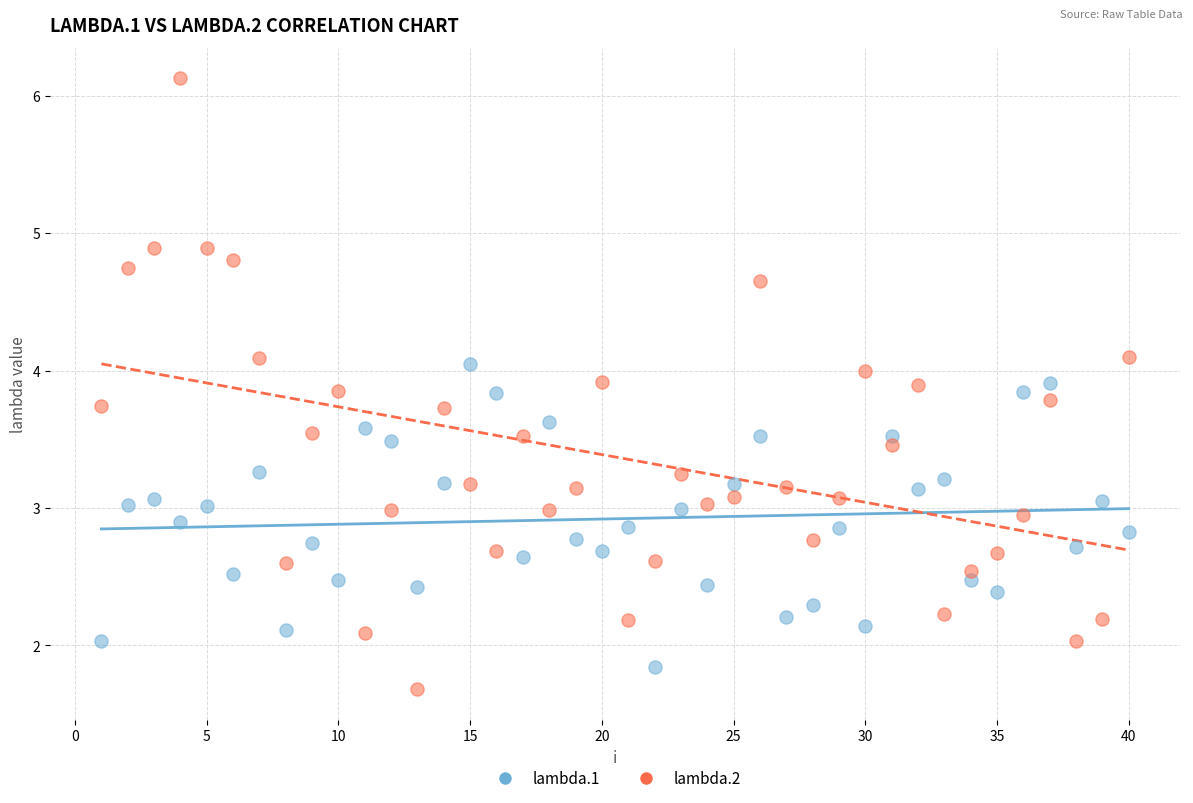

What is the X range (max minus min) for the scatter plot?

39.0